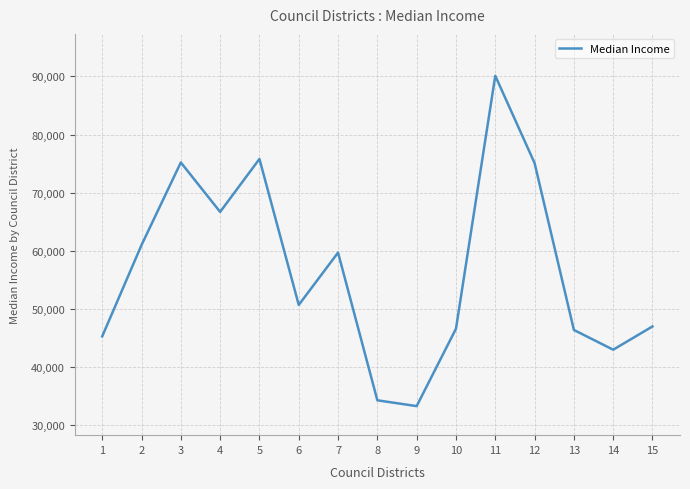

What is the approximate value at 6, to the nearest 100?

50700